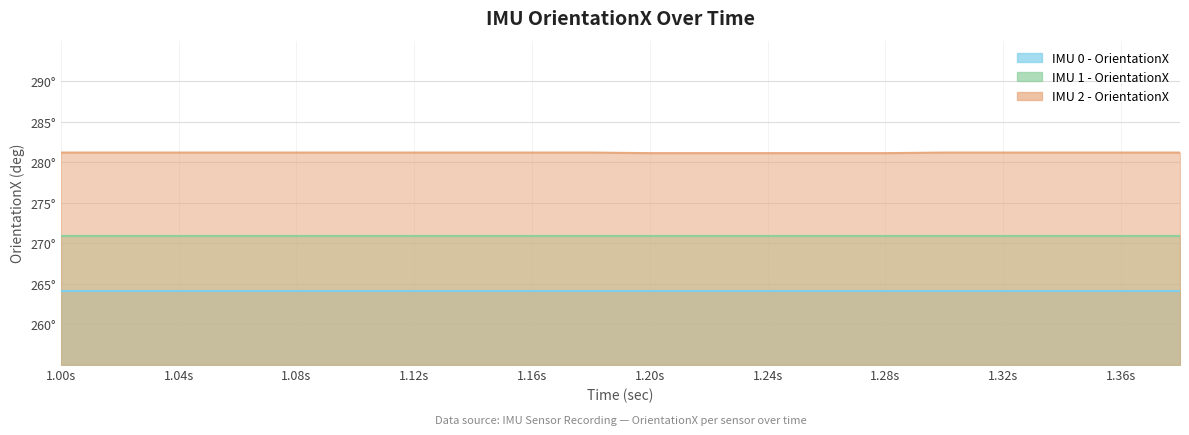

Does the chart have visible grid lines?

Yes